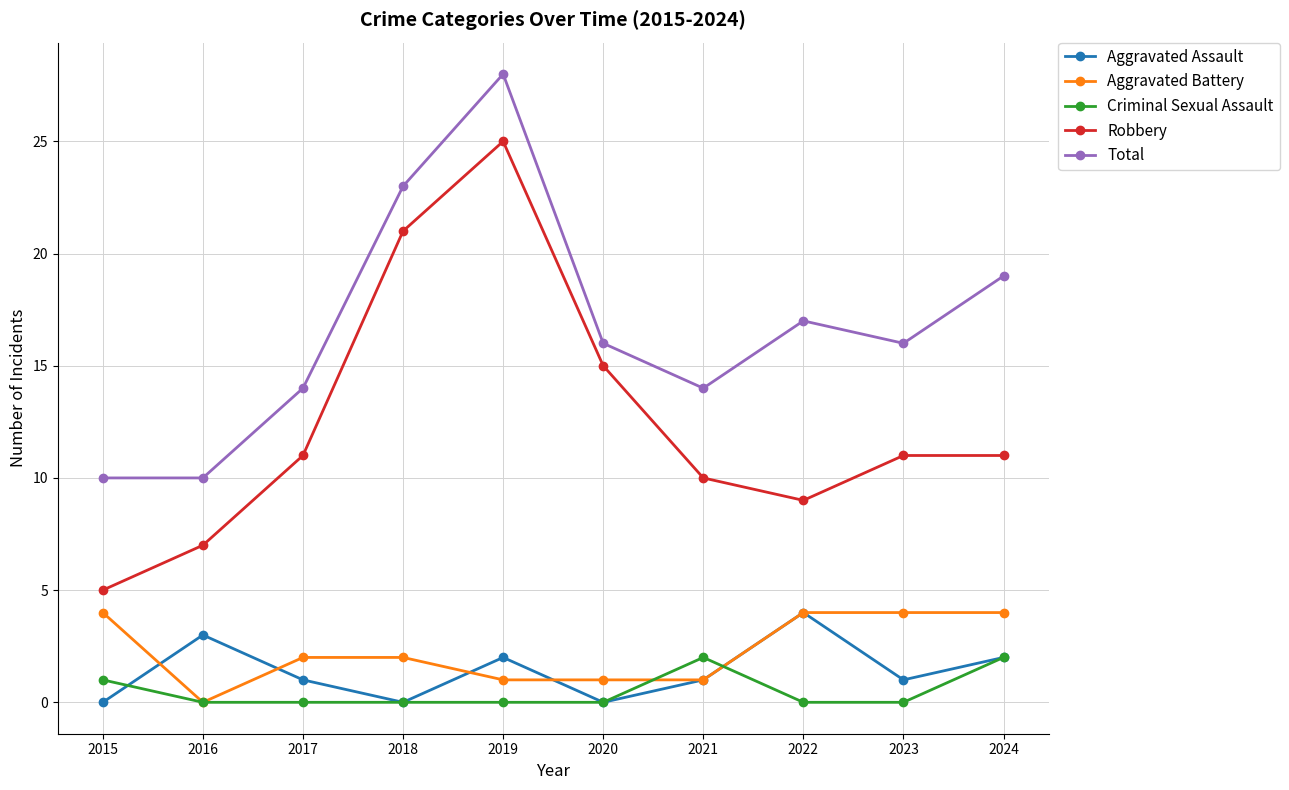

What is the maximum value shown in the chart?

28